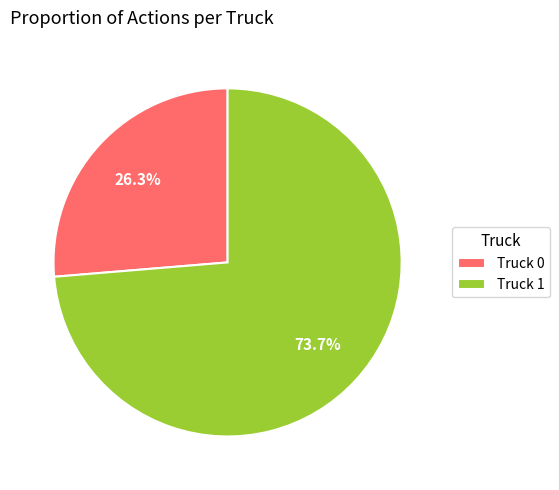

Combined, what portion of the pie is Truck 0 and Truck 1?

100.0%